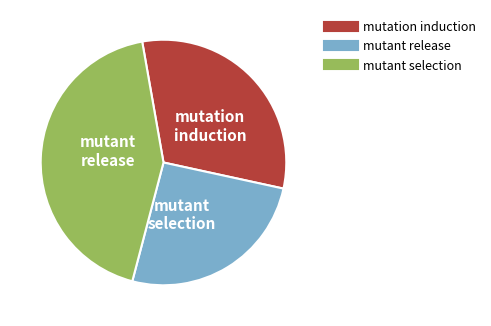

Does any single category account for the majority?

No